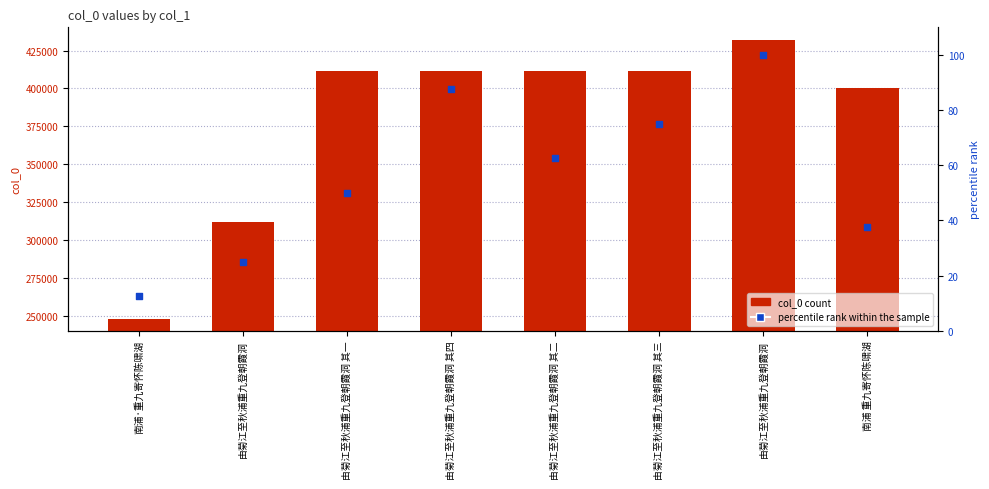

What are all the series names shown in the legend?

col_0 count, percentile rank within the sample